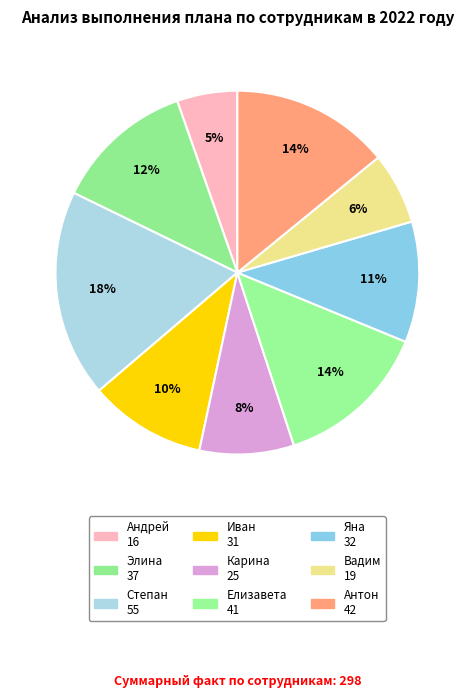

Count the number of slices in the pie.

9